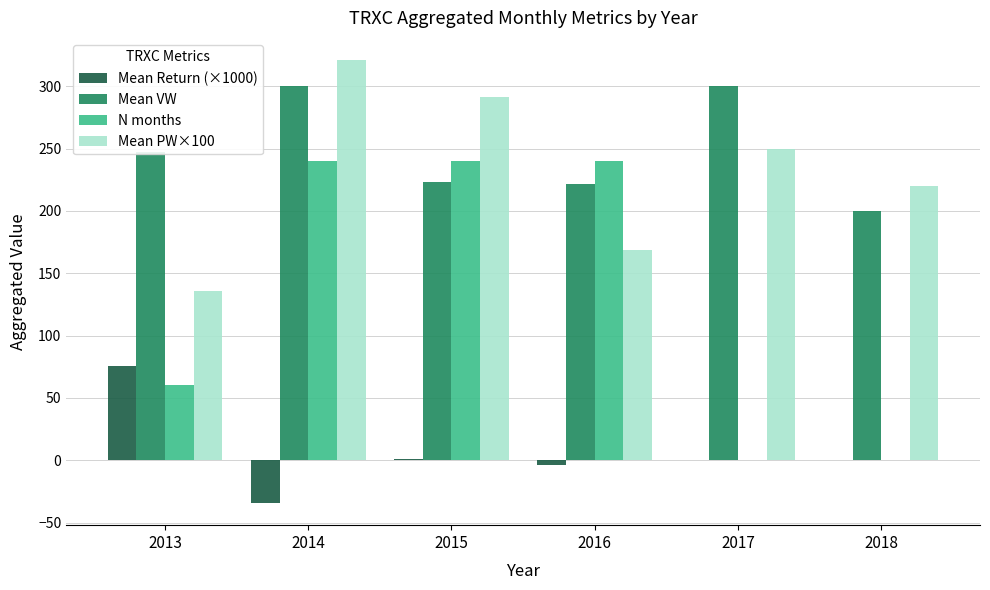

What is the spread (max minus min) of values at 2017?

300.0